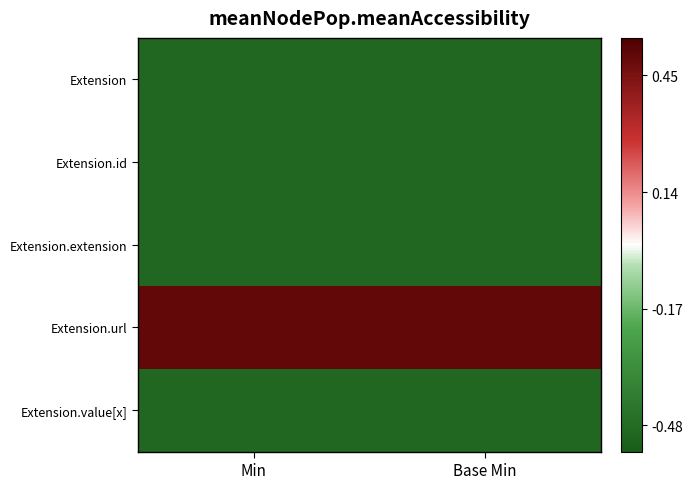

Reading left to right, list all the values displayed in this chart.

Extension: Min=-0.5	Base Min=-0.5
Extension.id: Min=-0.5	Base Min=-0.5
Extension.extension: Min=-0.5	Base Min=-0.5
Extension.url: Min=0.5	Base Min=0.5
Extension.value[x]: Min=-0.5	Base Min=-0.5